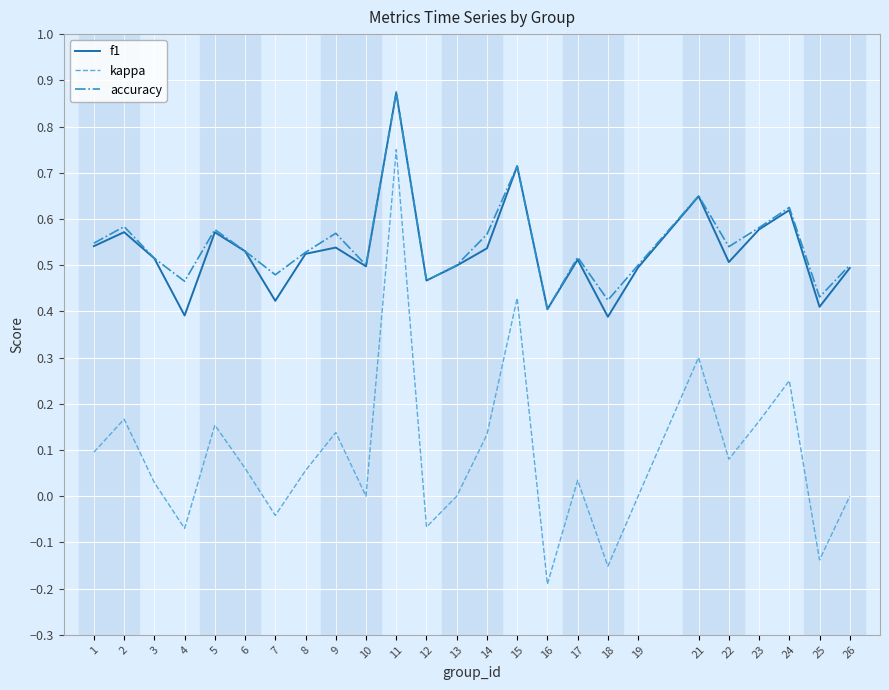

True or false: f1 has more than 2 points higher than both neighbors.

True